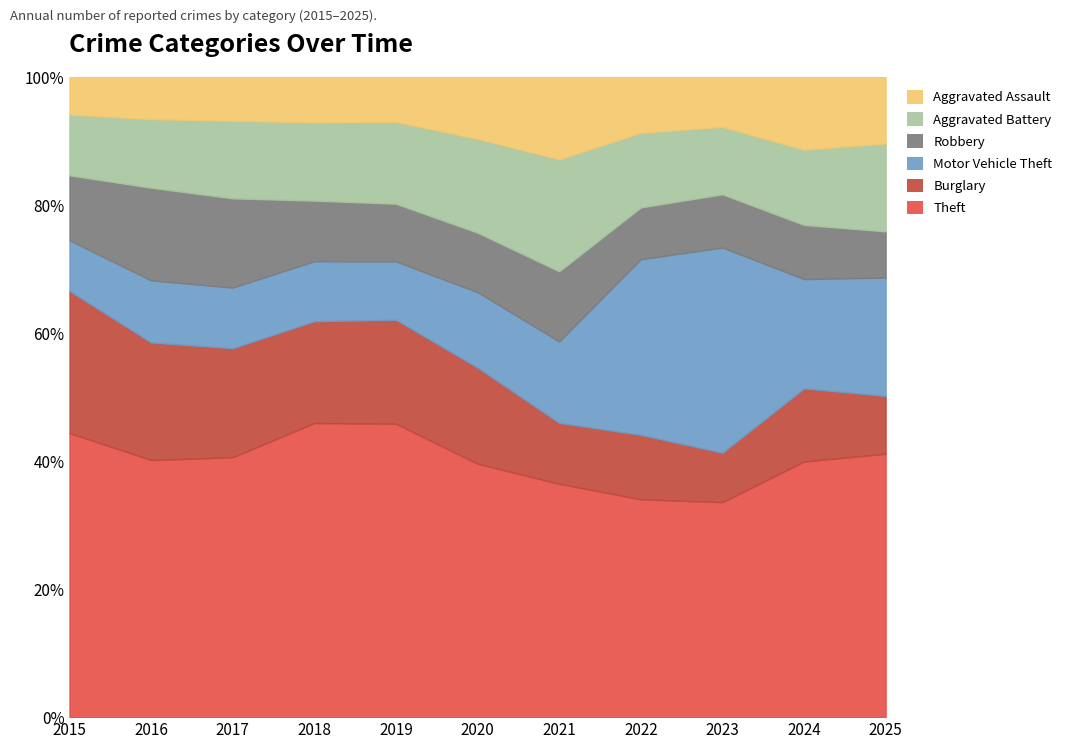

How many data points in Motor Vehicle Theft are above 333?

5